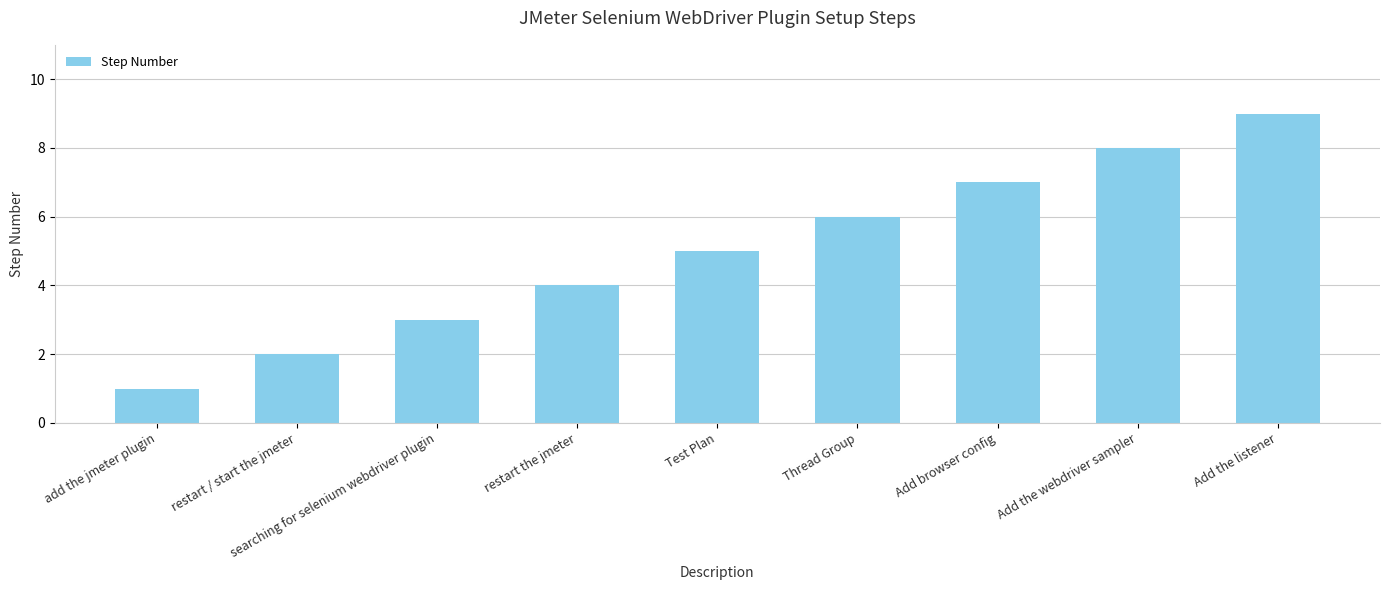

Which has a higher value, Thread Group or add the jmeter plugin?

Thread Group